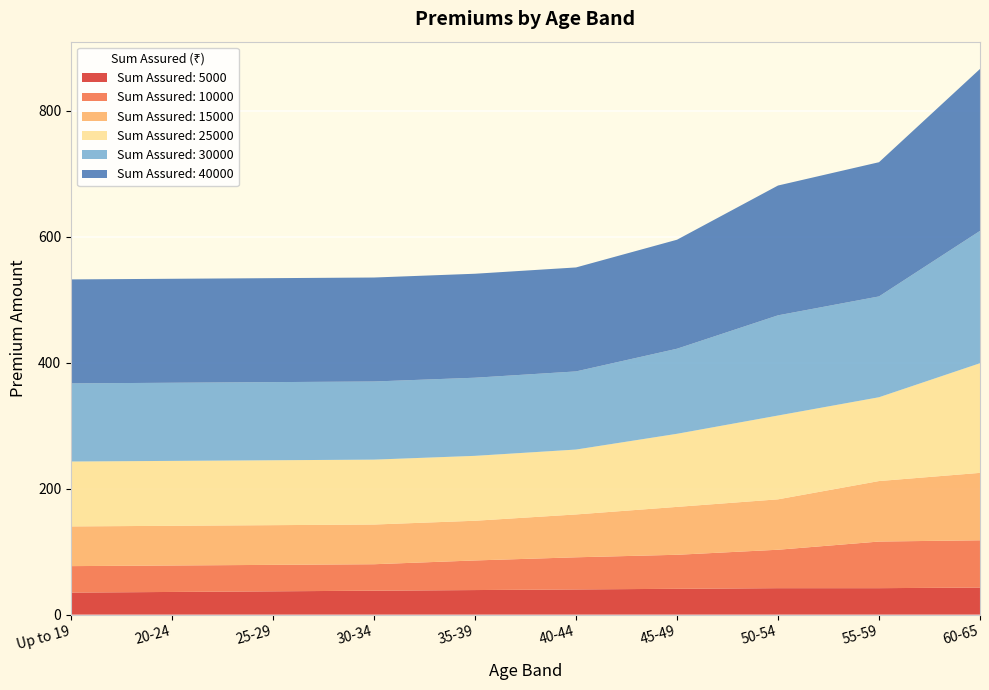

Reading left to right, extract all data points from this chart.

5000: Up to 19=35	20-24=36	25-29=37	30-34=38	35-39=39	40-44=40	45-49=41	50-54=42	55-59=42	60-65=43
10000: Up to 19=42	20-24=42	25-29=42	30-34=42	35-39=47	40-44=51	45-49=54	50-54=61	55-59=74	60-65=75
15000: Up to 19=63	20-24=63	25-29=63	30-34=63	35-39=63	40-44=68	45-49=76	50-54=80	55-59=96	60-65=107
25000: Up to 19=103	20-24=103	25-29=103	30-34=103	35-39=103	40-44=103	45-49=116	50-54=133	55-59=133	60-65=174
30000: Up to 19=124	20-24=124	25-29=124	30-34=124	35-39=124	40-44=124	45-49=135	50-54=159	55-59=160	60-65=210
40000: Up to 19=165	20-24=165	25-29=165	30-34=165	35-39=165	40-44=165	45-49=173	50-54=206	55-59=213	60-65=257